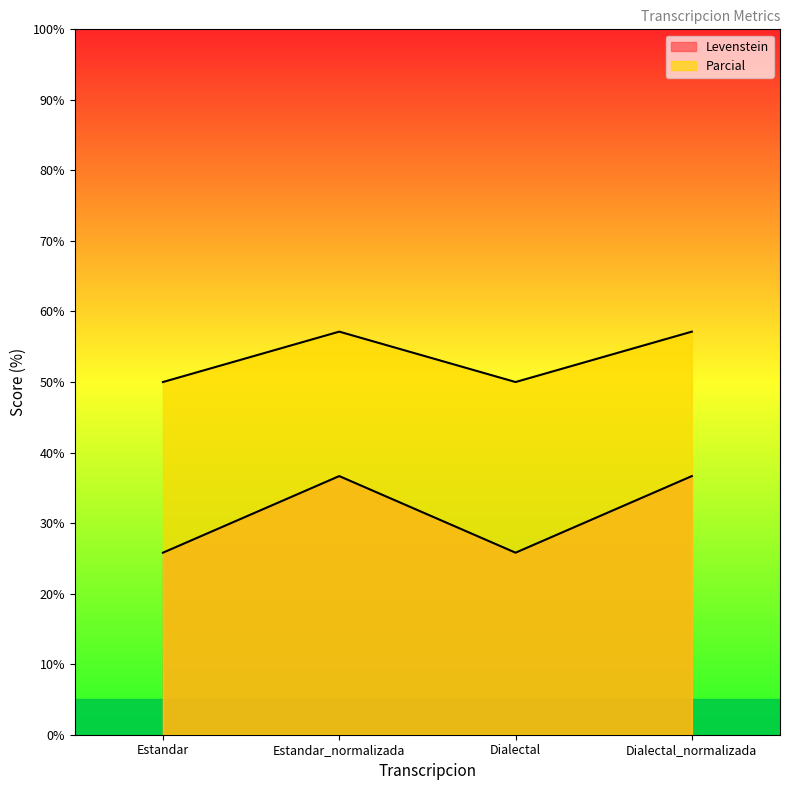

Which category has the lowest value in the Parcial series?

Estandar